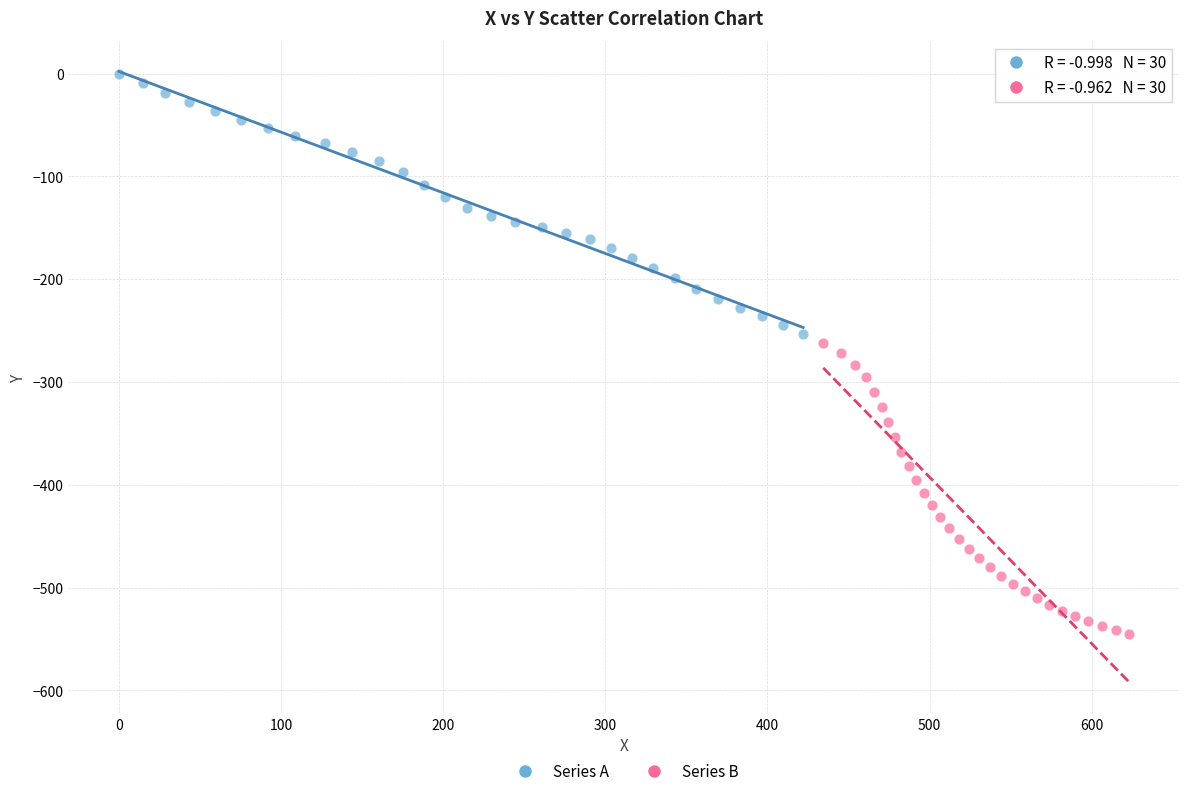

Which series has the largest Y range (max minus min)?

Series B